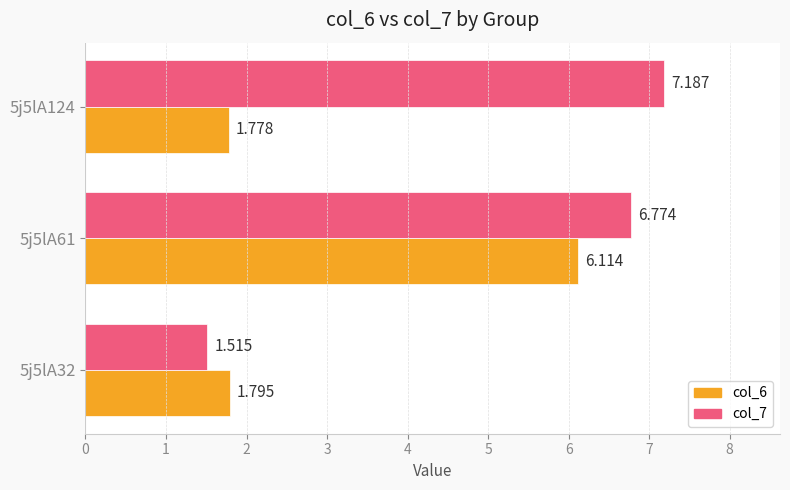

Is the value of col_7 at 5j5lA32 greater than the value of col_6 at 5j5lA124?

No